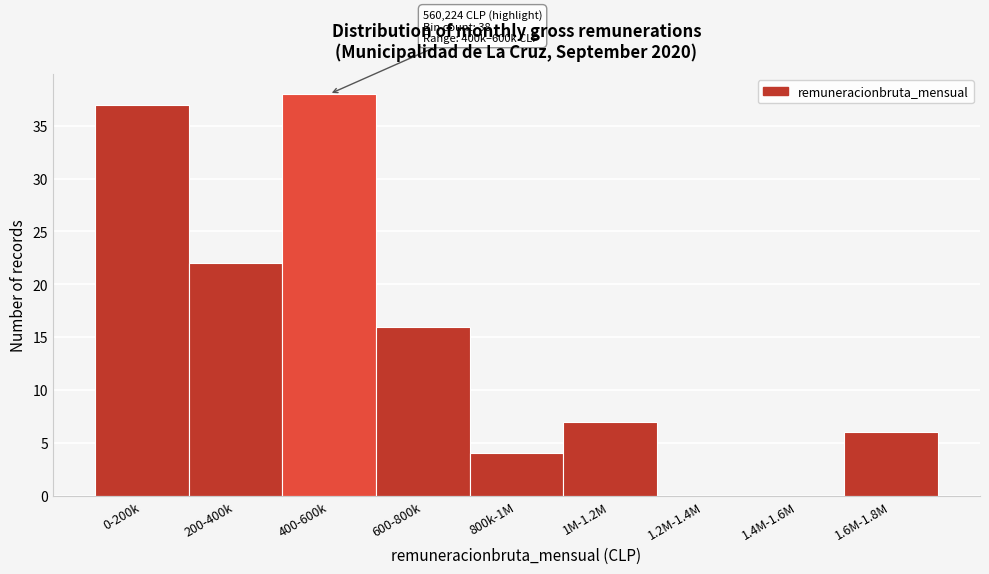

Which has a higher value, 200-400k or 600-800k?

200-400k